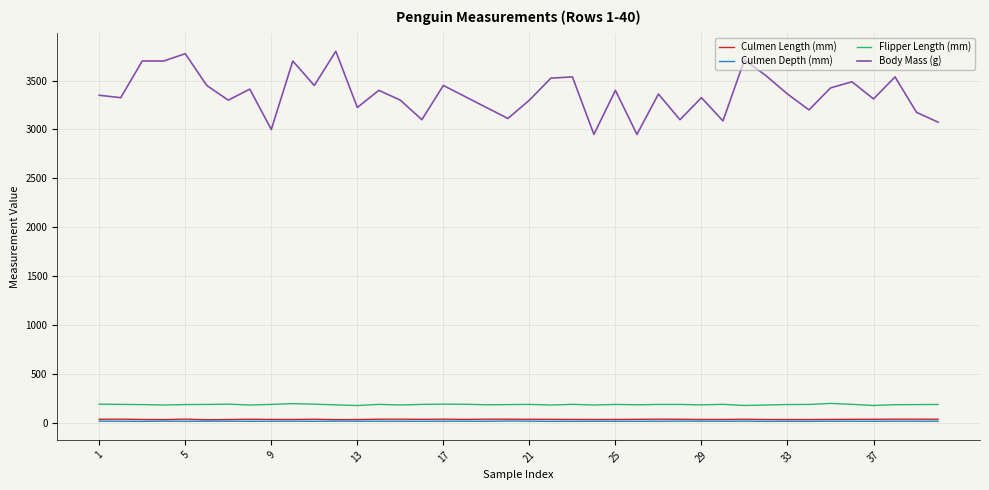

Which series has the largest range (max minus min)?

Body Mass (g)